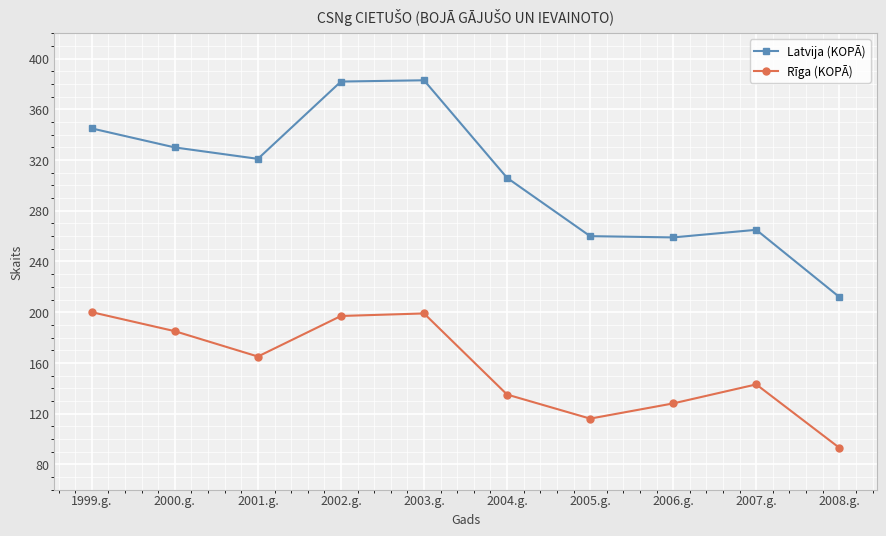

True or false: Rīga (KOPĀ) and Latvija (KOPĀ) cross at least once.

False